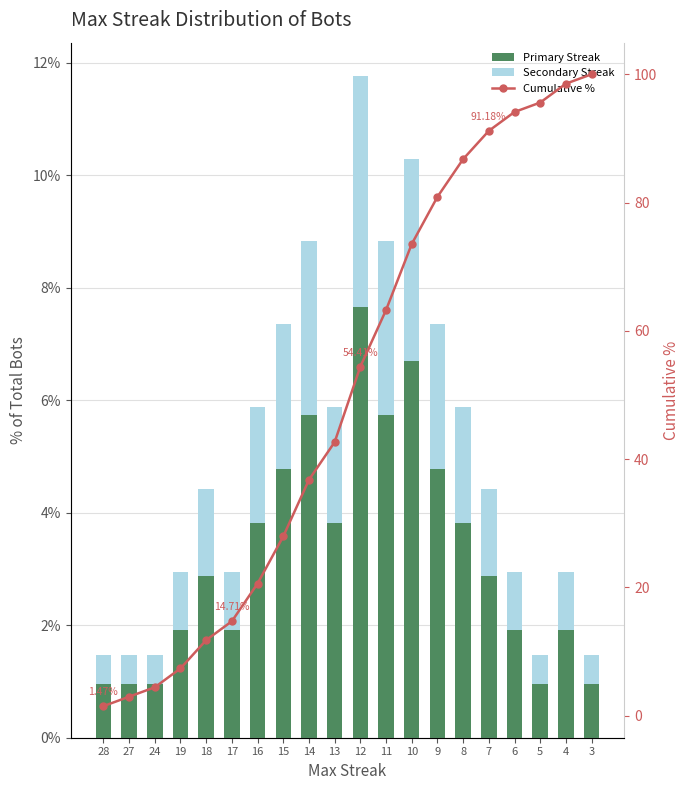

At which label does Cumulative % first exceed 54?

12